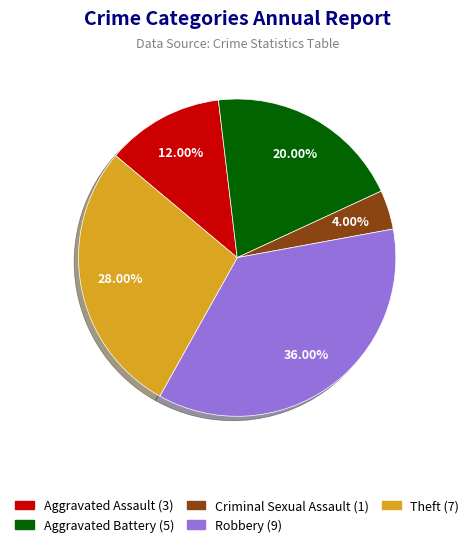

Is there a majority slice in this chart?

No